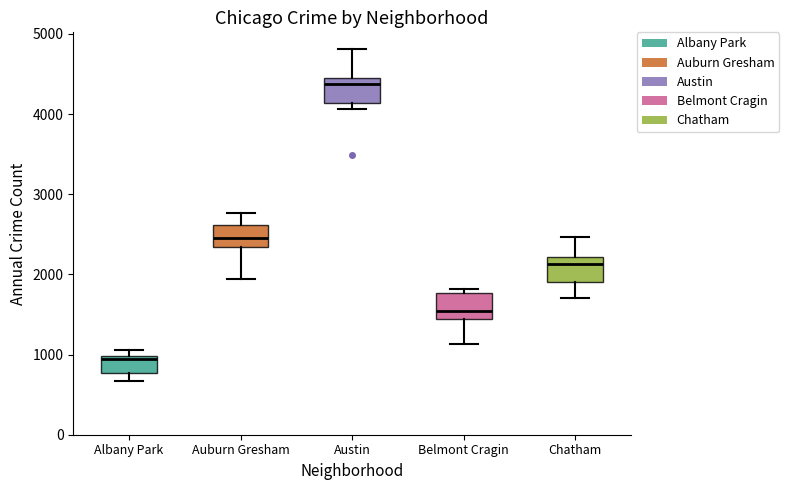

Reading left to right, transcribe this box plot: for each box, give where its median line is, the range the box spans, and where its two whiskers end, as read against the y-axis. The values are not printed on the chart, so give them approximately, as read against the axis.

Albany Park: median 900, box 800 to 1000, whiskers 700 to 1100
Auburn Gresham: median 2500, box 2300 to 2600, whiskers 1900 to 2800
Austin: median 4400 (just below the box's upper edge), box 4100 to 4400, whiskers 4100 (just below the box's lower edge) to 4800
Belmont Cragin: median 1500, box 1400 to 1800, whiskers 1100 to 1800 (just above the box's upper edge)
Chatham: median 2100, box 1900 to 2200, whiskers 1700 to 2500